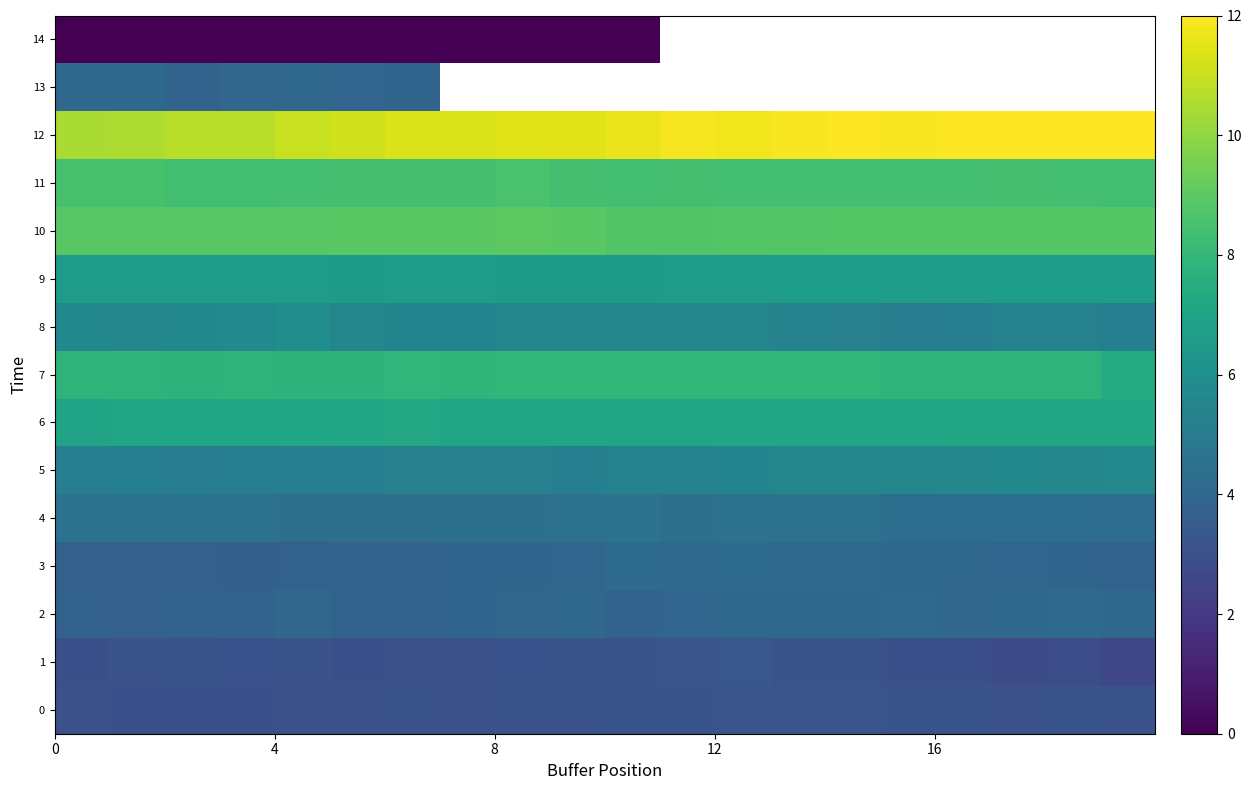

What is the sum of all 0 values?

61.1